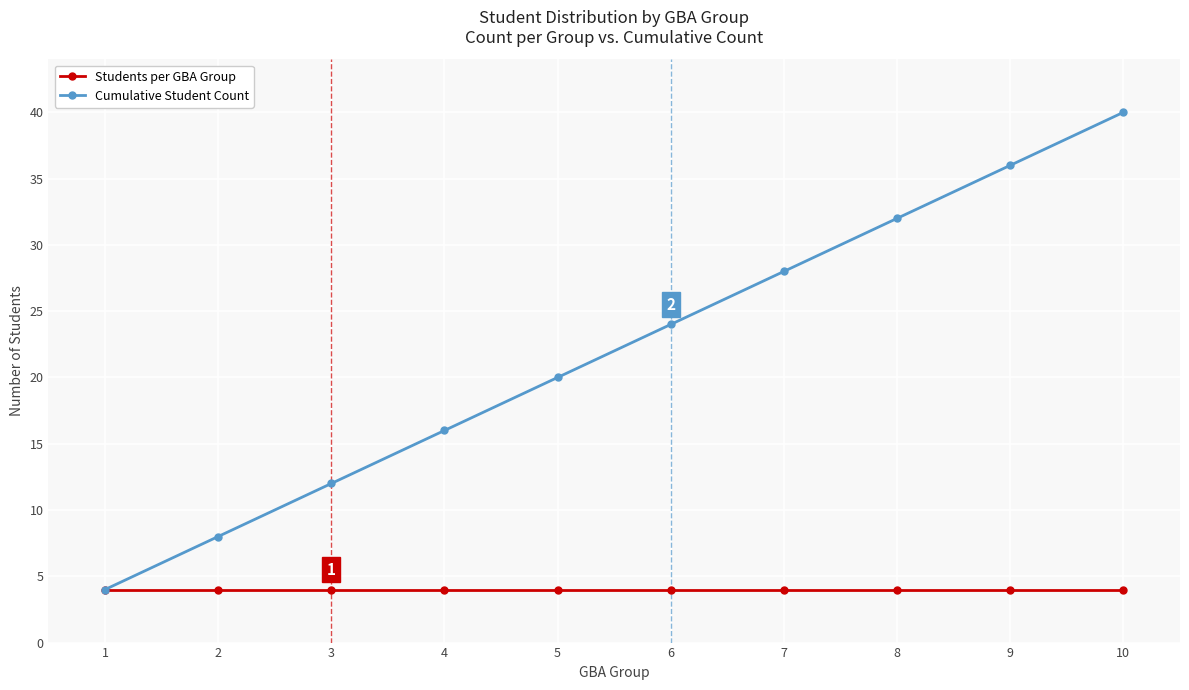

What is the total value across all series at 4?

20